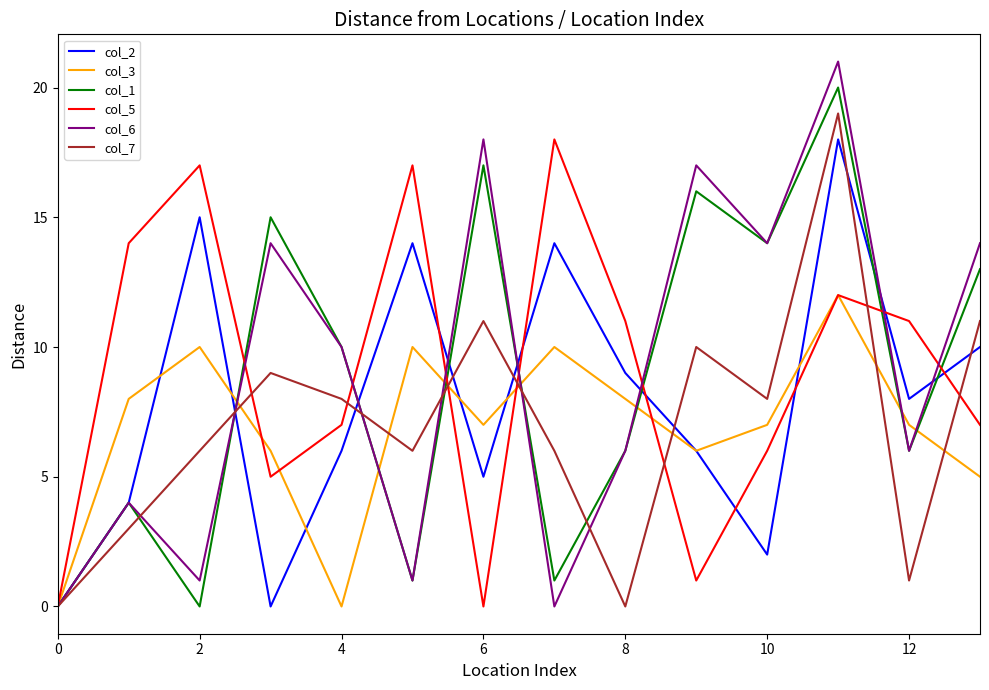

List the series in order of their peak value, lowest first.

col_3, col_2, col_5, col_7, col_1, col_6